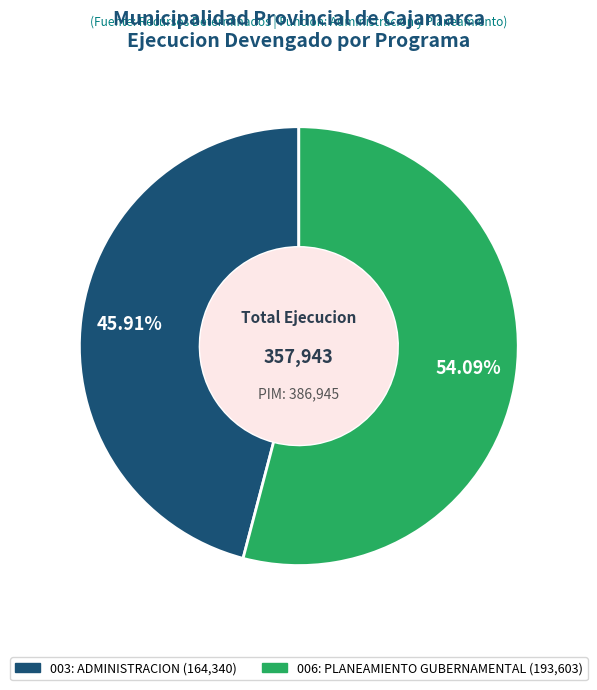

What is the smallest slice in the pie chart?

003: ADMINISTRACION